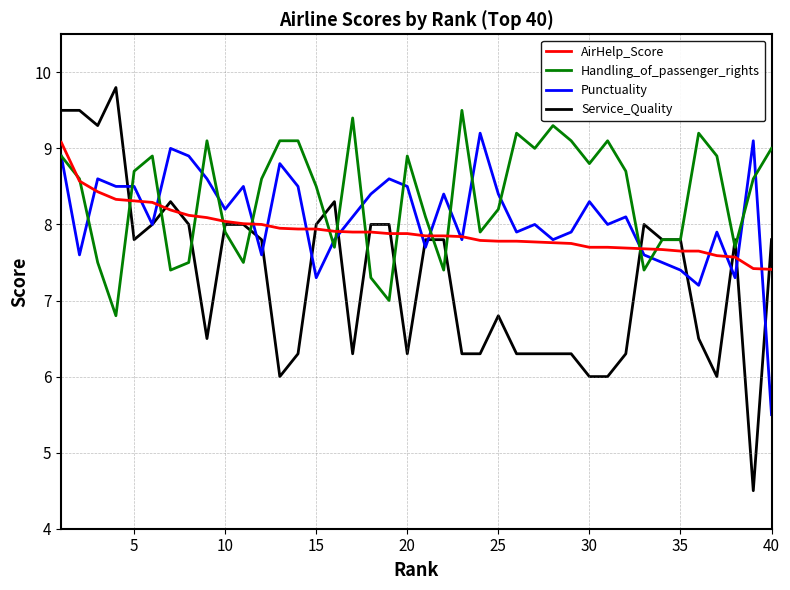

List the series in order of their overall mean, highest first.

Handling_of_passenger_rights, Punctuality, AirHelp_Score, Service_Quality